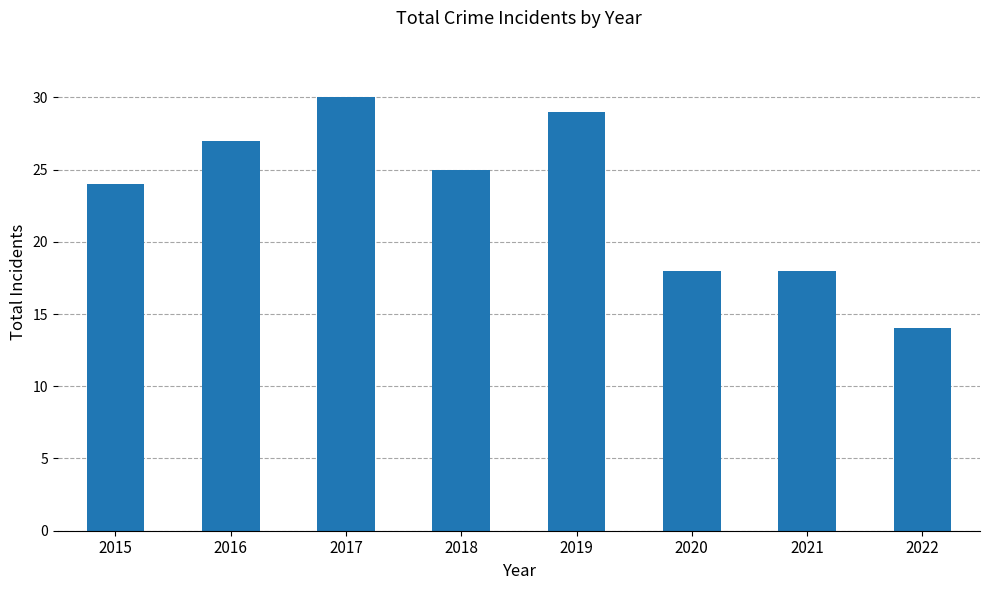

What is the sum of all values?

185